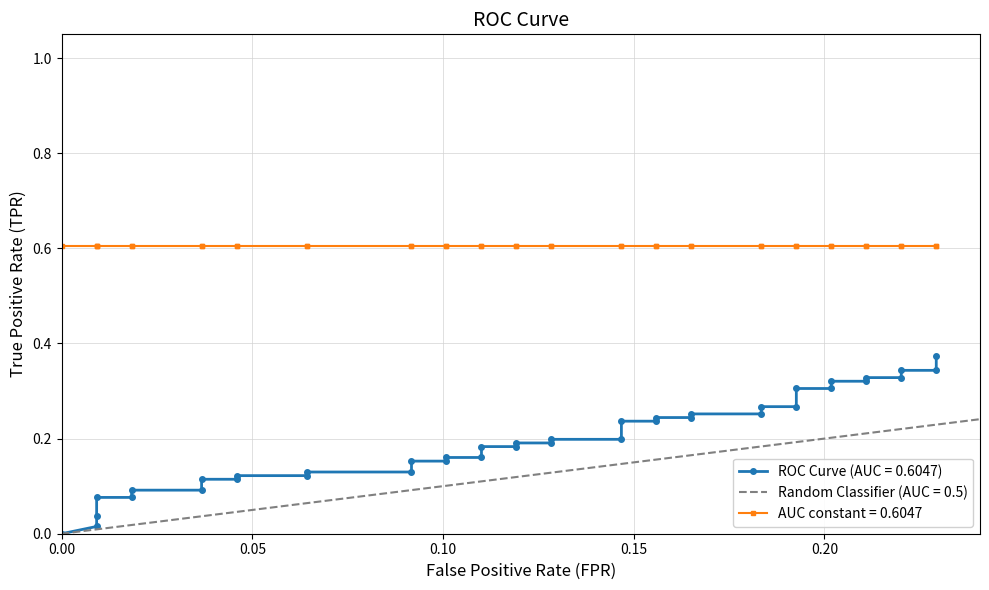

What is the value of the 7th point from the left?

0.1